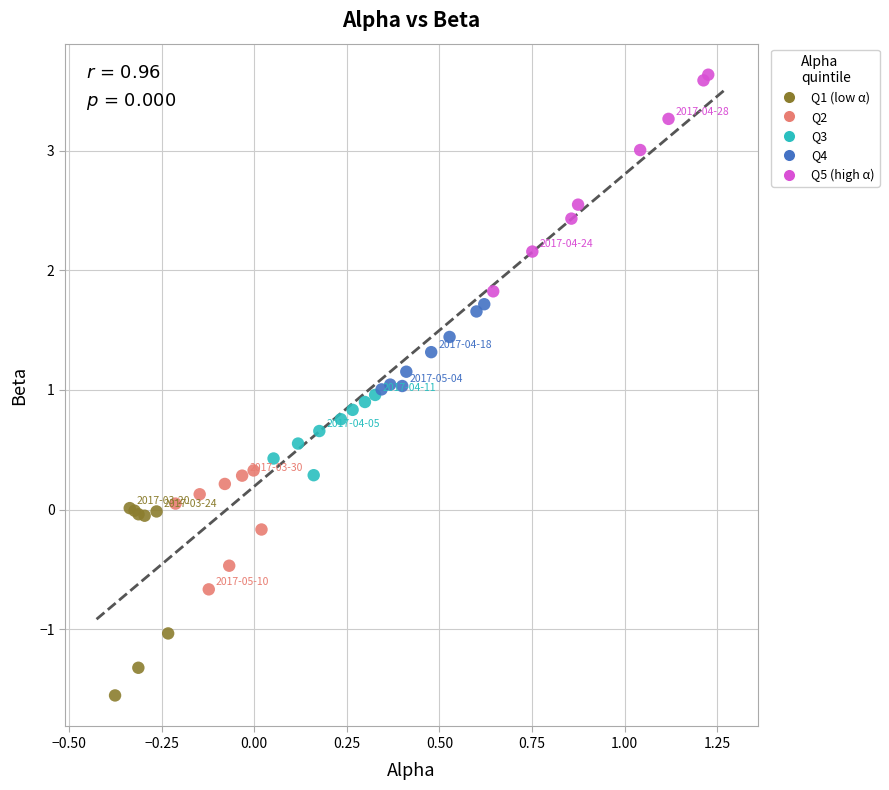

What are all the series names shown in the legend?

Q1 (low α), Q2, Q3, Q4, Q5 (high α)